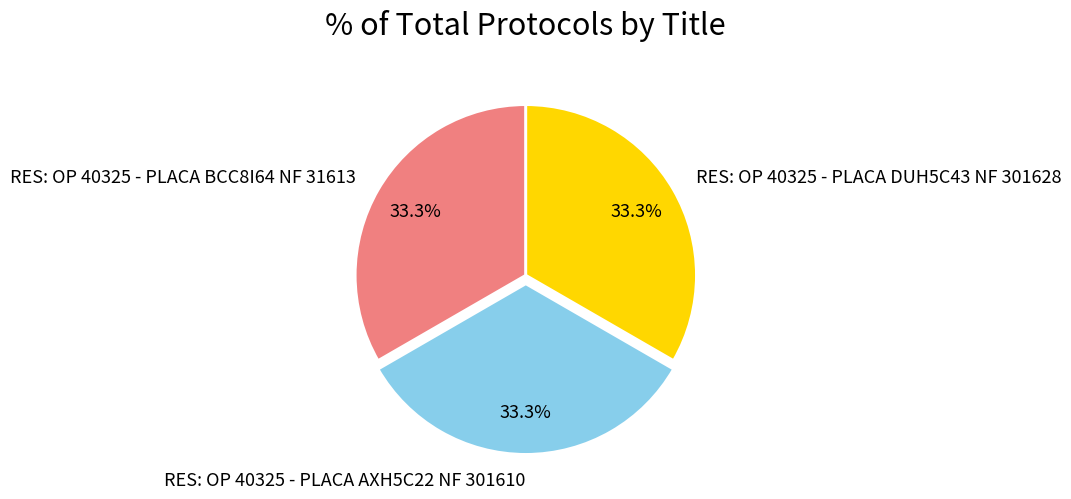

Does RES: OP 40325 - PLACA AXH5C22 NF 301610 account for over 50% of the chart?

No